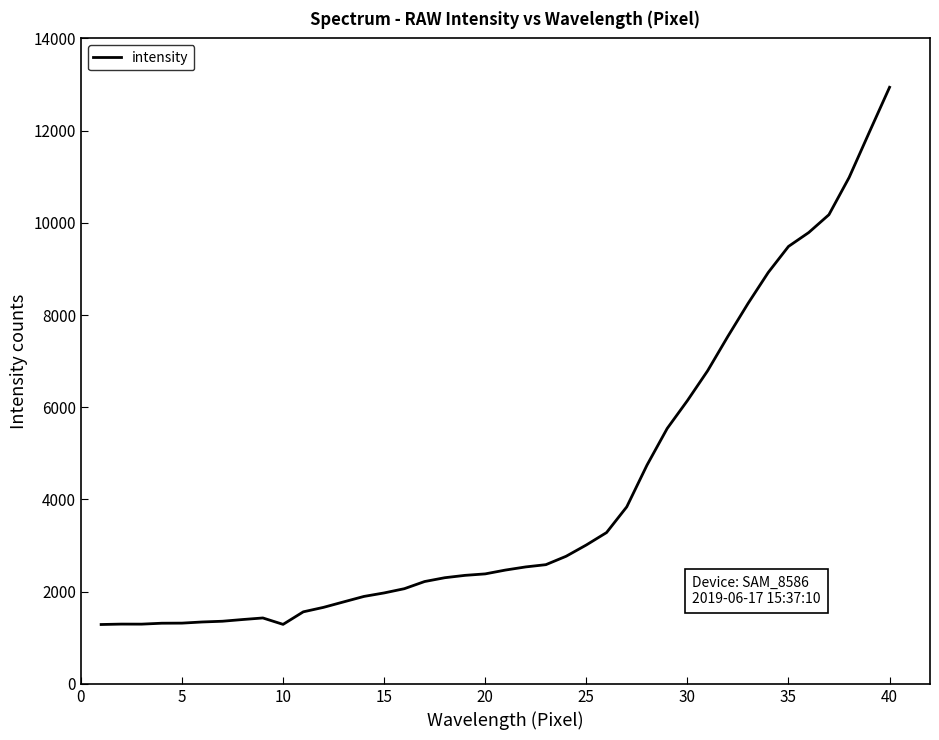

What is the average value?

4183